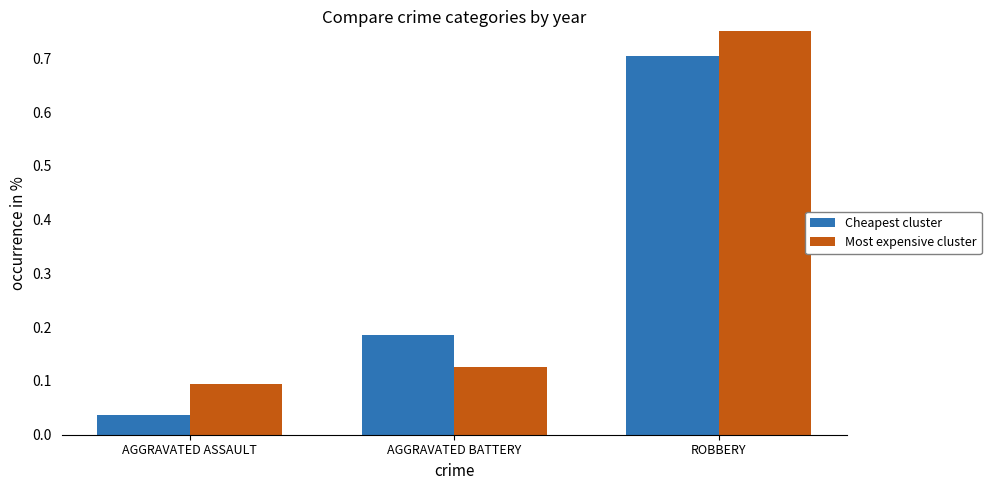

Are the bars horizontal?

No